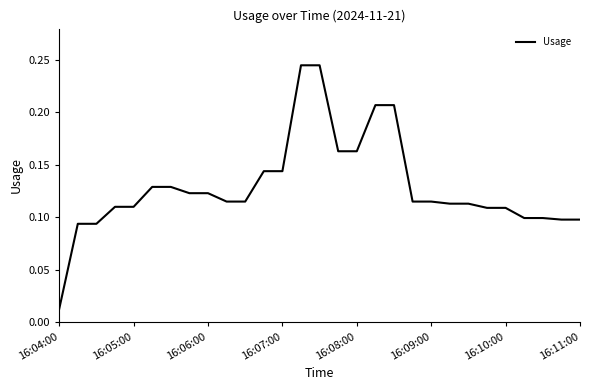

Reading left to right, what are all the values shown in this chart?

0.0	0.1	0.1	0.1	0.1	0.1	0.1	0.1	0.1	0.1	0.1	0.1	0.1	0.2	0.2	0.2	0.2	0.2	0.2	0.1	0.1	0.1	0.1	0.1	0.1	0.1	0.1	0.1	0.1